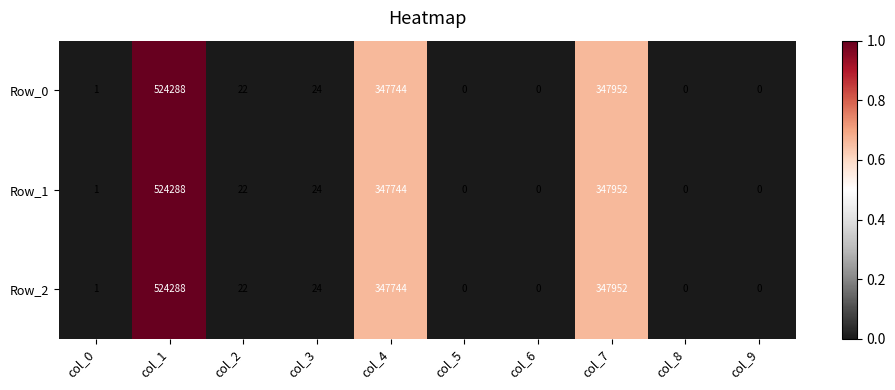

The Row_2 series shows 0 at col_6. True or false?

True